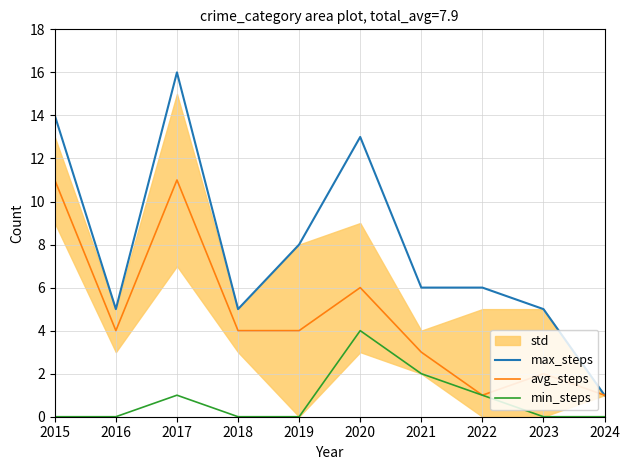

Reading left to right, extract all data points from this chart.

max_steps: 2015=14	2016=5	2017=16	2018=5	2019=8	2020=13	2021=6	2022=6	2023=5	2024=1
avg_steps: 2015=11	2016=4	2017=11	2018=4	2019=4	2020=6	2021=3	2022=1	2023=2	2024=1
min_steps: 2015=0	2016=0	2017=1	2018=0	2019=0	2020=4	2021=2	2022=1	2023=0	2024=0